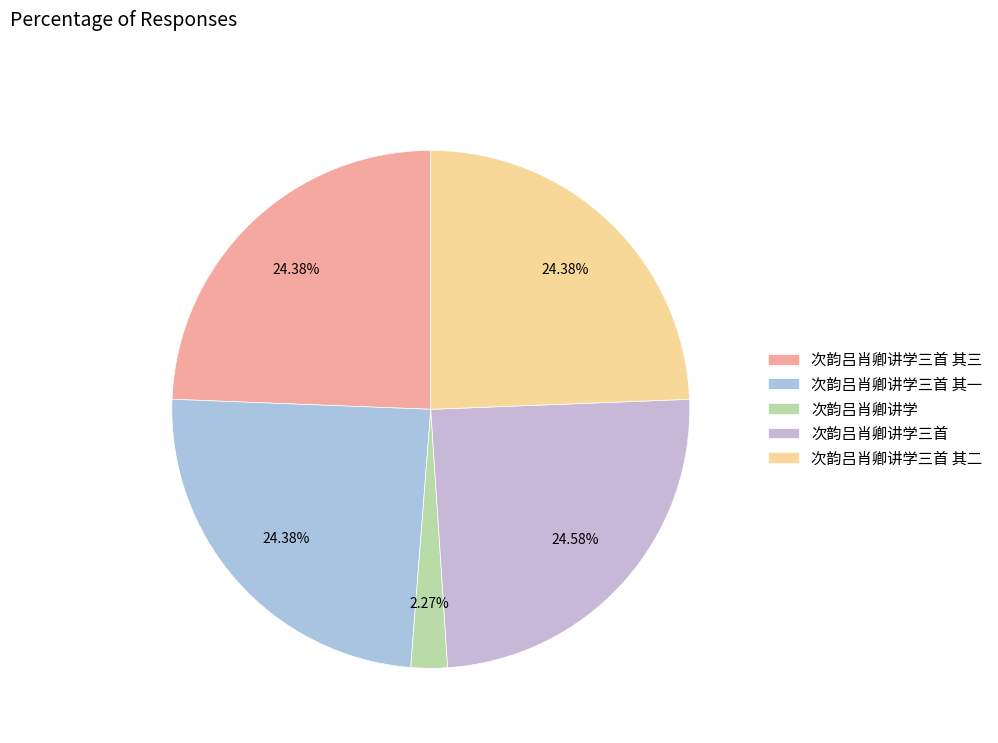

Combined, what portion of the pie is 次韵吕肖卿讲学三首 and 次韵吕肖卿讲学三首 其三?

49.0%